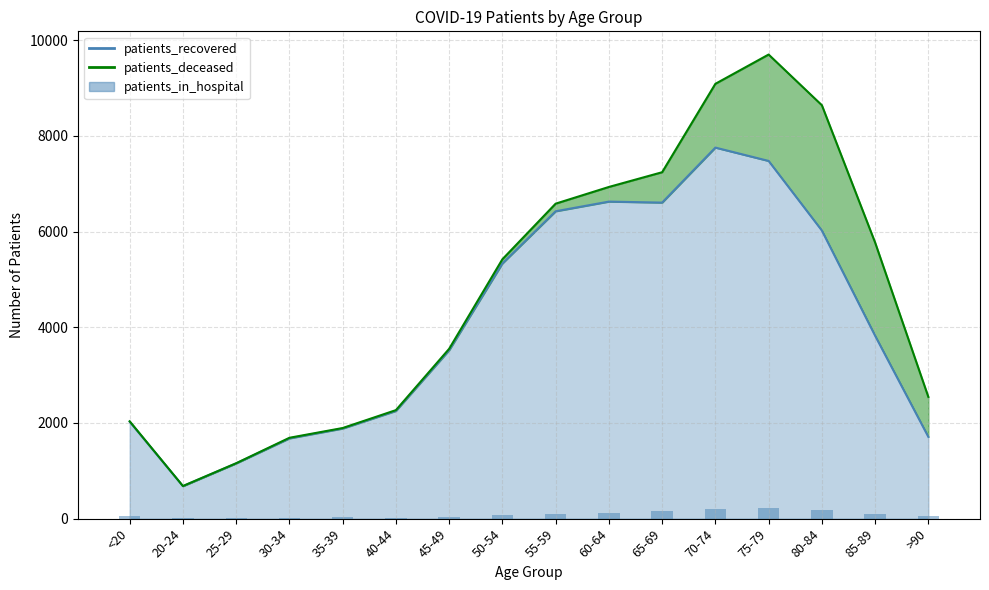

How many values exceed 82?

7